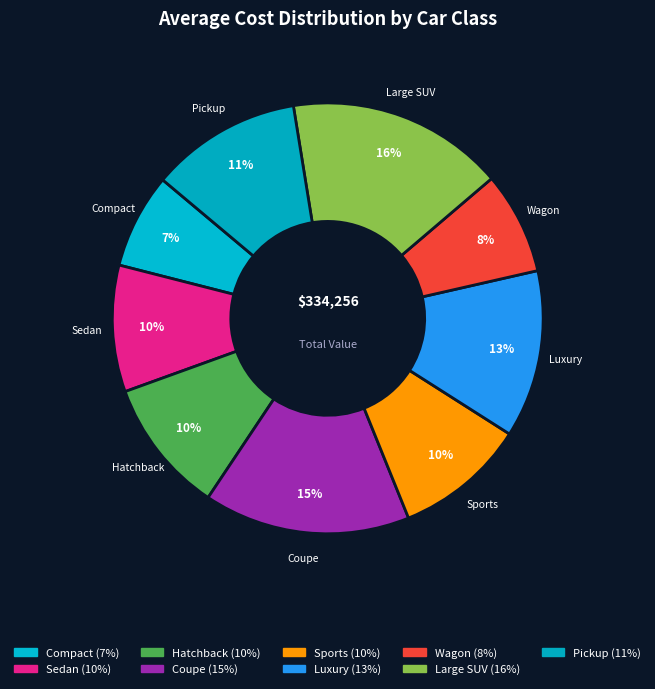

What percentage is the Pickup slice, to the nearest percent?

11%